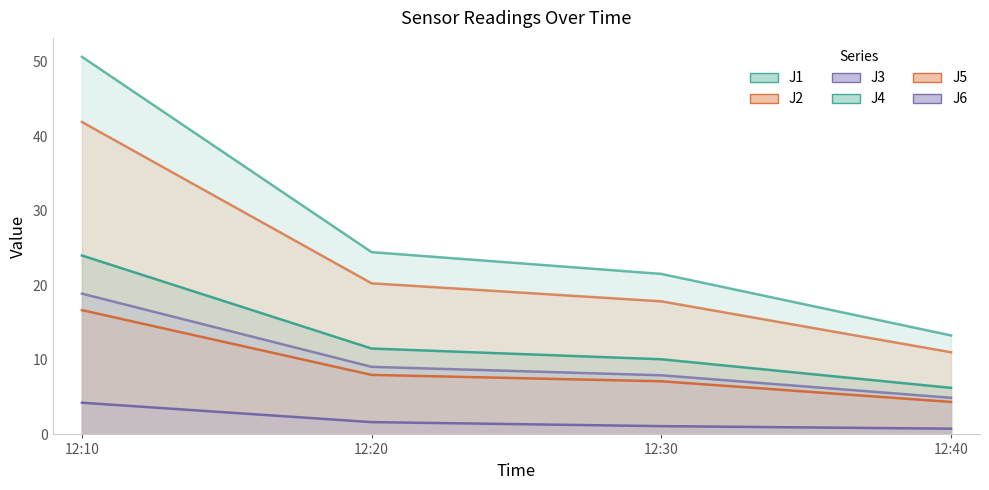

True or false: J4 and J6 cross at least once.

False